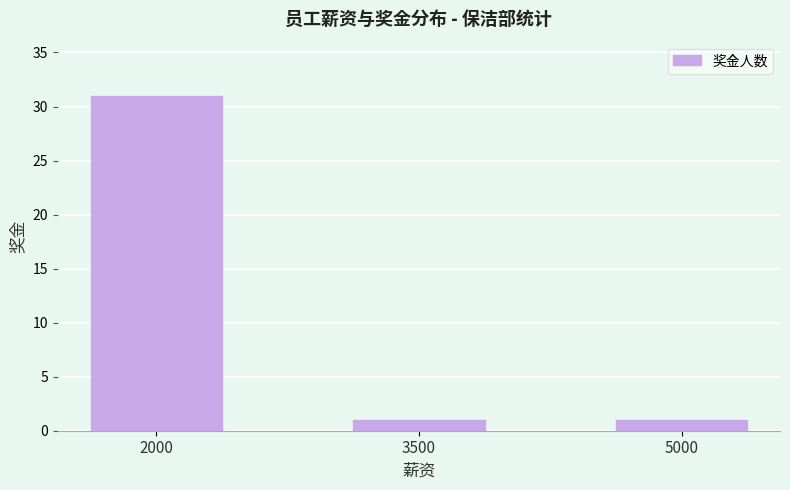

Is it true that the value at 2000 is 47?

False